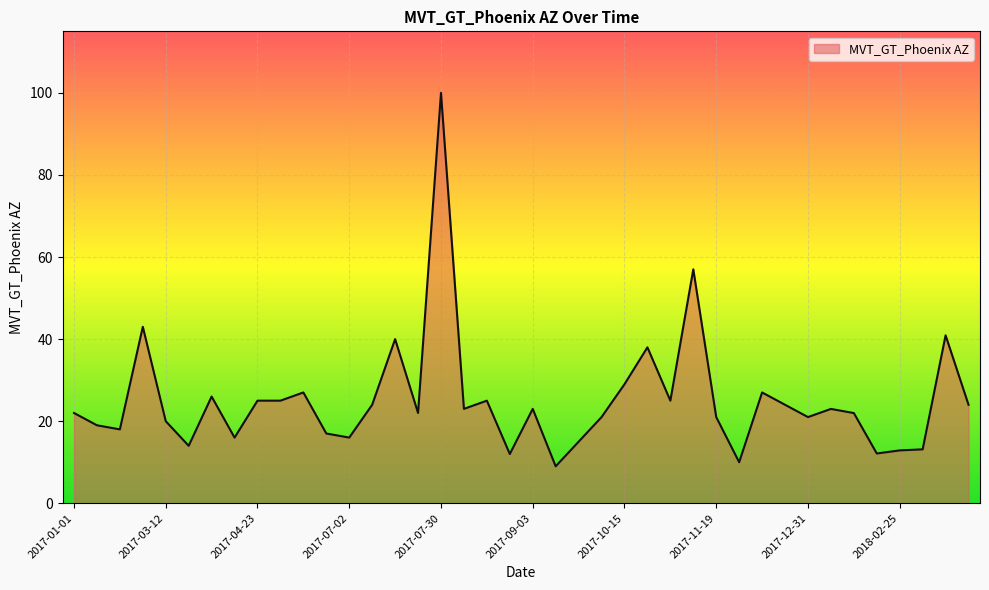

How many lines are shown in the chart?

1